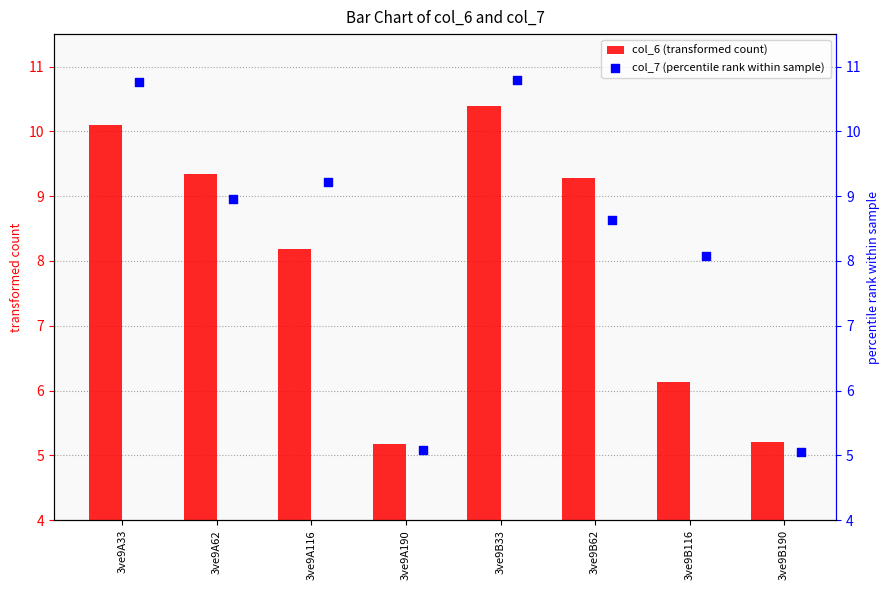

Which series contains the highest Y value?

col_7 (percentile rank within sample)